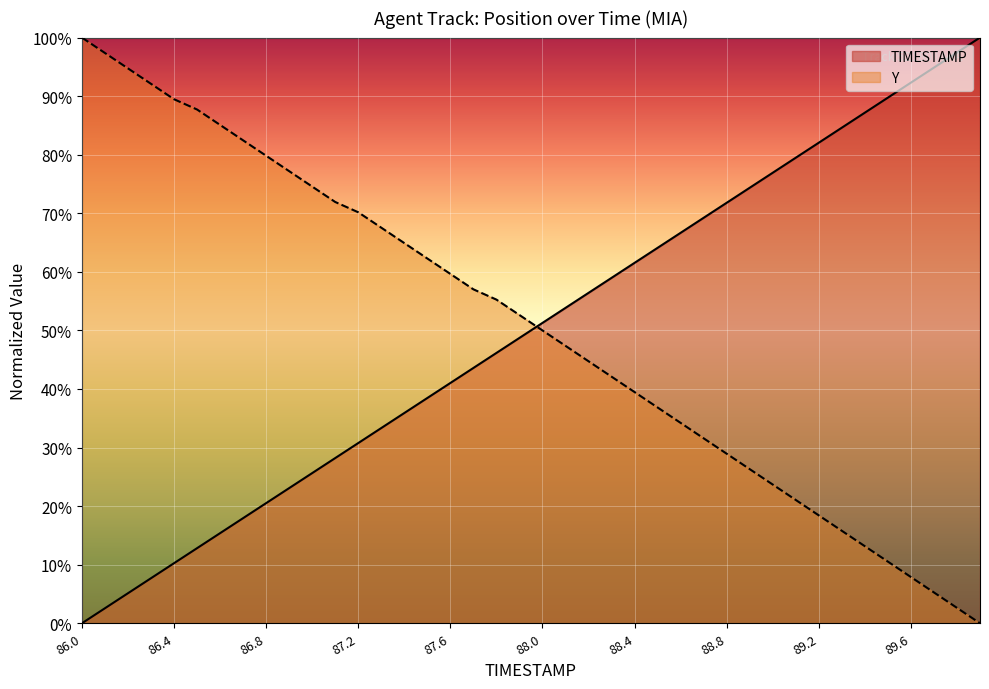

How many values in TIMESTAMP are above zero?

39